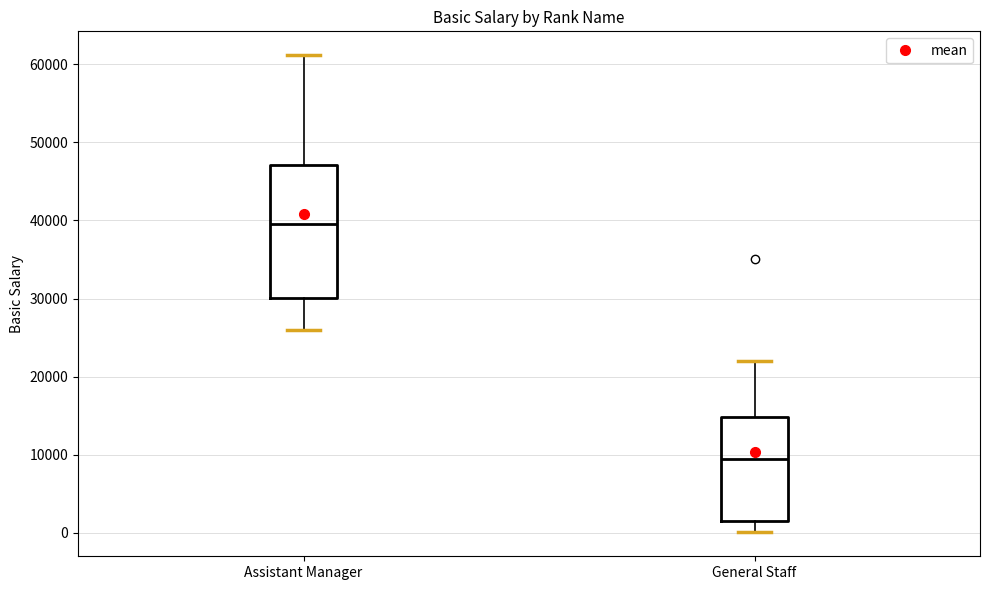

Reading left to right, read every box against the y-axis: the position of its median line, the range the box covers, and the ends of its whiskers. The values are not printed on the chart, so give them approximately, as read against the axis.

Assistant Manager: median 40000, box 30000 to 47000, whiskers 26000 to 61000
General Staff: median 10000, box 2000 to 15000, whiskers 0 to 22000